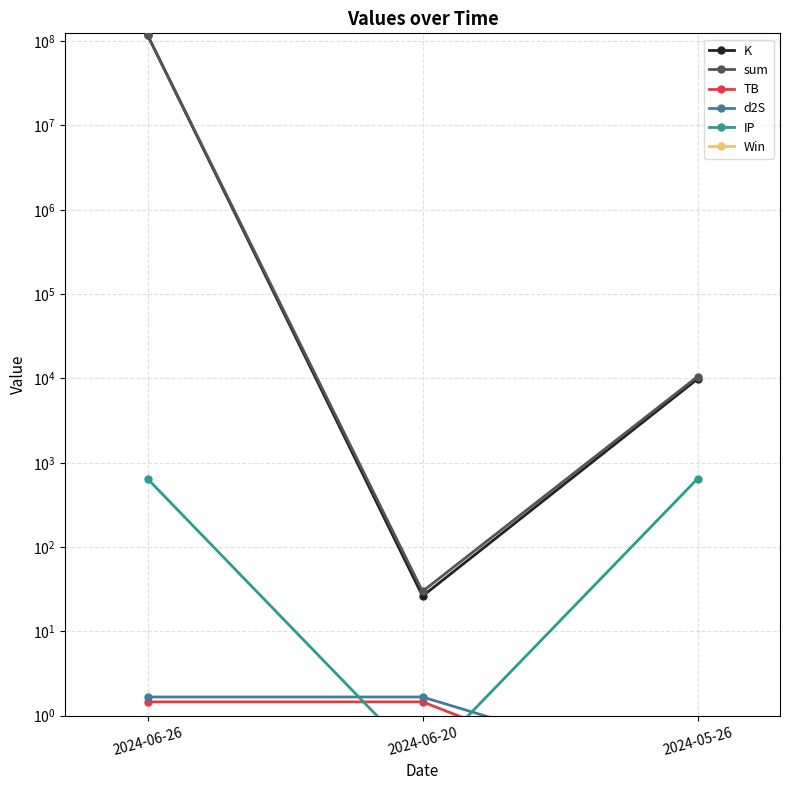

Reading left to right, transcribe all the data shown in this chart.

K: 2024-06-26=117845141.8	2024-06-20=26.2	2024-05-26=9844.5
sum: 2024-06-26=117845790.3	2024-06-20=29.8	2024-05-26=10490.2
TB: 2024-06-26=1.5	2024-06-20=1.5	2024-05-26=0.0
d2S: 2024-06-26=1.7	2024-06-20=1.7	2024-05-26=0.3
IP: 2024-06-26=645.3	2024-06-20=0.5	2024-05-26=645.3